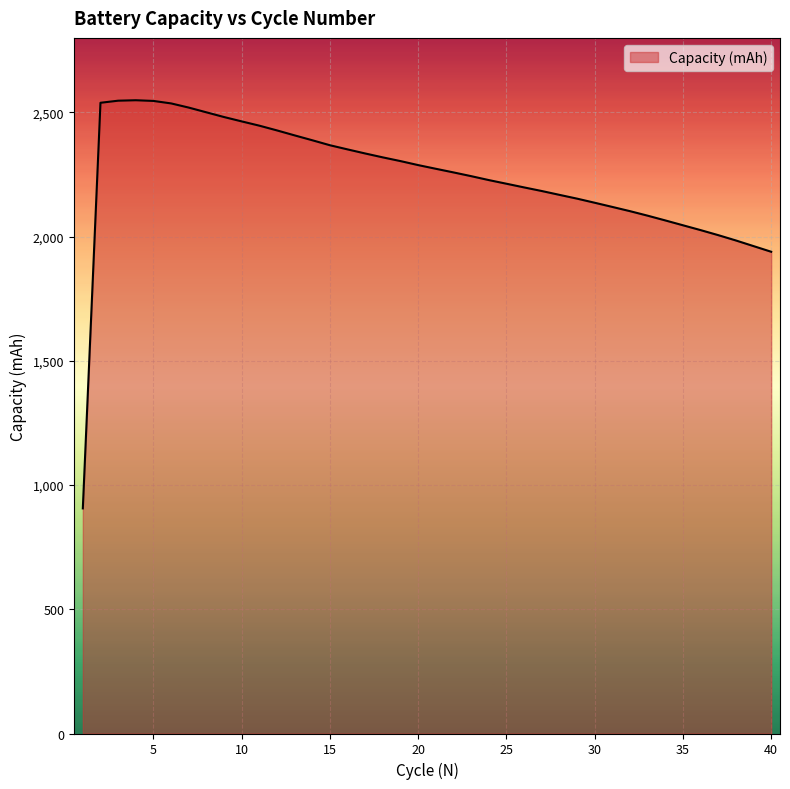

Does the chart have visible grid lines?

Yes